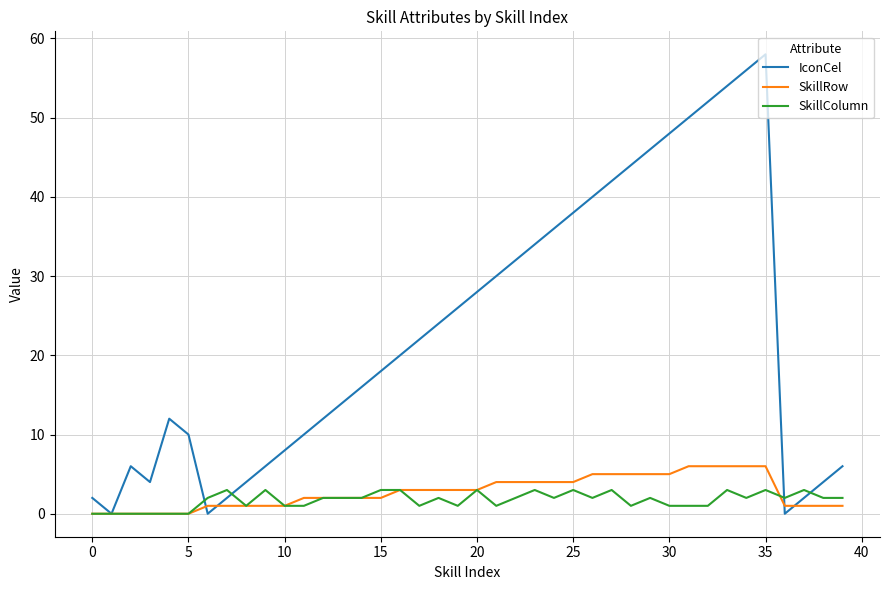

Which series has the largest total across all categories?

IconCel